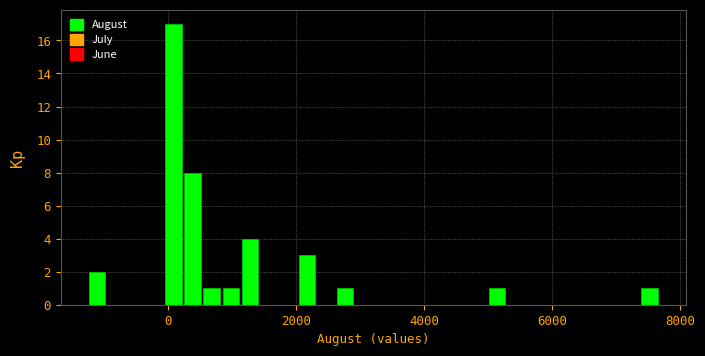

Around what value on the x-axis is the tallest bar? Give the approximate position of its centre, as read against the axis.

0